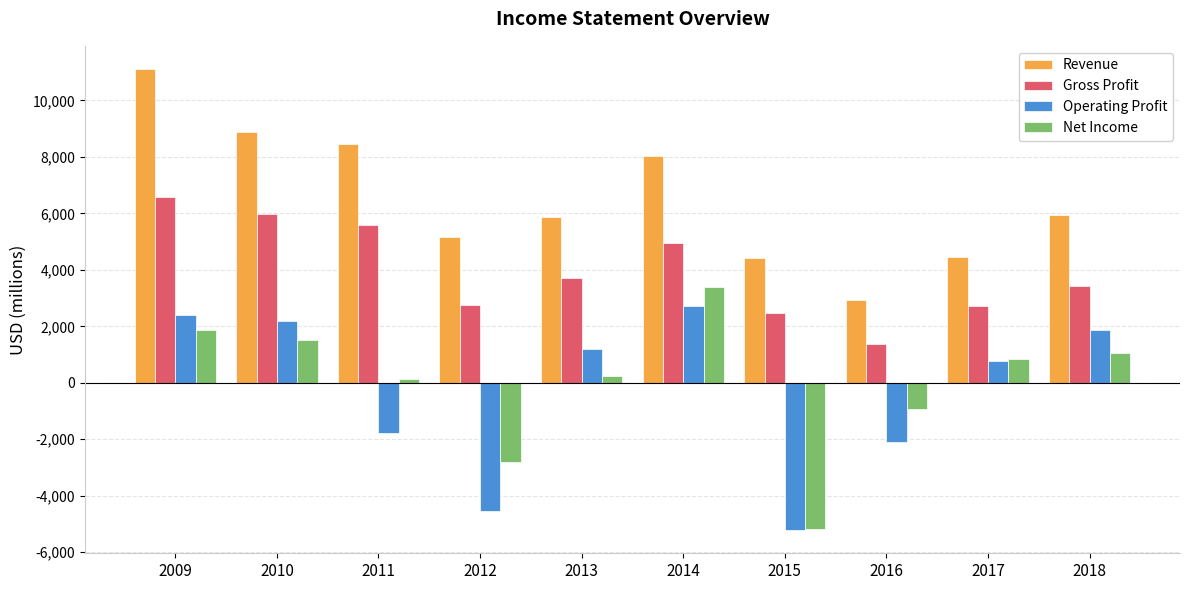

What is the average value of the Gross Profit series?

3954